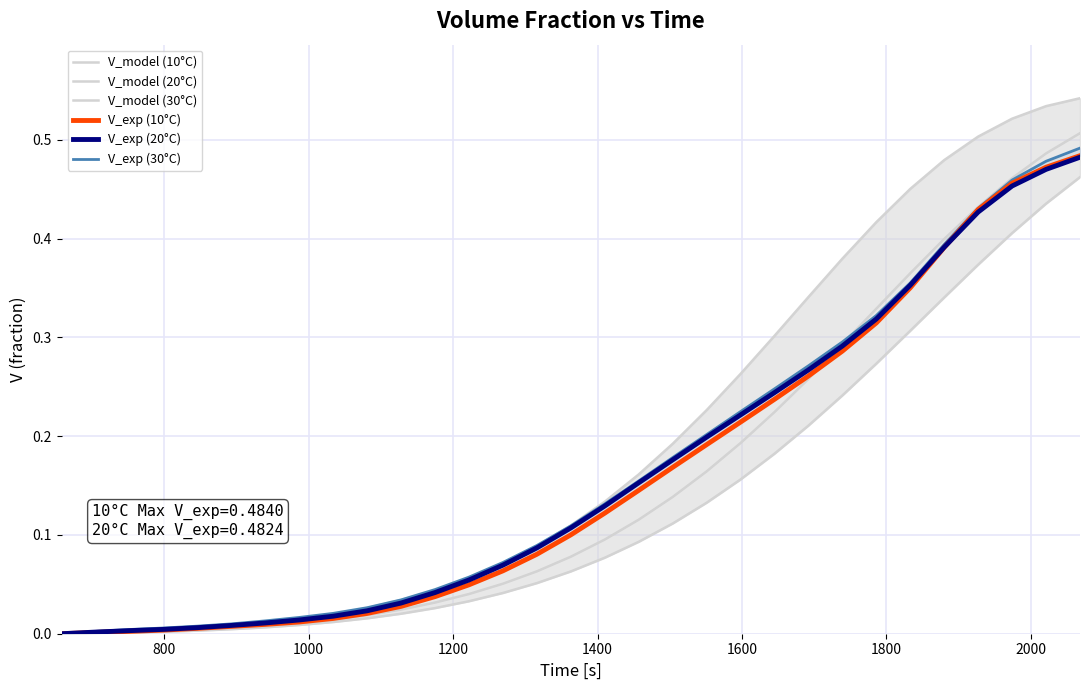

Reading left to right, transcribe all the data shown in this chart.

V_model (10°C): 0.0	0.0	0.0	0.0	0.0	0.0	0.0	0.0	0.0	0.0	0.0	0.0	0.1	0.1	0.1	0.1	0.1	0.2	0.2	0.2	0.3	0.3	0.3	0.4	0.4	0.5	0.5	0.5	0.5	0.5	0.5
V_model (20°C): 0.0	0.0	0.0	0.0	0.0	0.0	0.0	0.0	0.0	0.0	0.0	0.0	0.0	0.1	0.1	0.1	0.1	0.1	0.1	0.2	0.2	0.2	0.3	0.3	0.3	0.4	0.4	0.4	0.5	0.5	0.5
V_model (30°C): 0.0	0.0	0.0	0.0	0.0	0.0	0.0	0.0	0.0	0.0	0.0	0.0	0.0	0.0	0.1	0.1	0.1	0.1	0.1	0.1	0.2	0.2	0.2	0.2	0.3	0.3	0.3	0.4	0.4	0.4	0.5
V_exp (10°C): 0.0	0.0	0.0	0.0	0.0	0.0	0.0	0.0	0.0	0.0	0.0	0.0	0.0	0.1	0.1	0.1	0.1	0.1	0.2	0.2	0.2	0.2	0.3	0.3	0.3	0.4	0.4	0.4	0.5	0.5	0.5
V_exp (20°C): 0.0	0.0	0.0	0.0	0.0	0.0	0.0	0.0	0.0	0.0	0.0	0.0	0.1	0.1	0.1	0.1	0.1	0.2	0.2	0.2	0.2	0.2	0.3	0.3	0.3	0.4	0.4	0.4	0.5	0.5	0.5
V_exp (30°C): 0.0	0.0	0.0	0.0	0.0	0.0	0.0	0.0	0.0	0.0	0.0	0.0	0.1	0.1	0.1	0.1	0.1	0.2	0.2	0.2	0.2	0.2	0.3	0.3	0.3	0.4	0.4	0.4	0.5	0.5	0.5